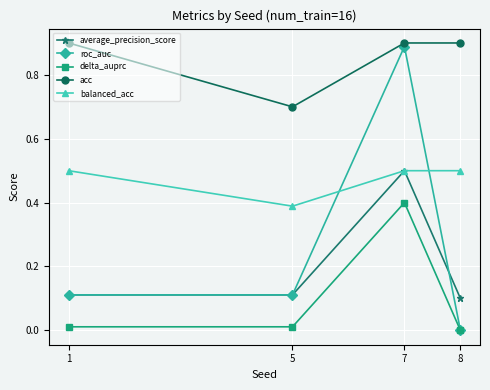

Where is balanced_acc nearest to the value 0?

5